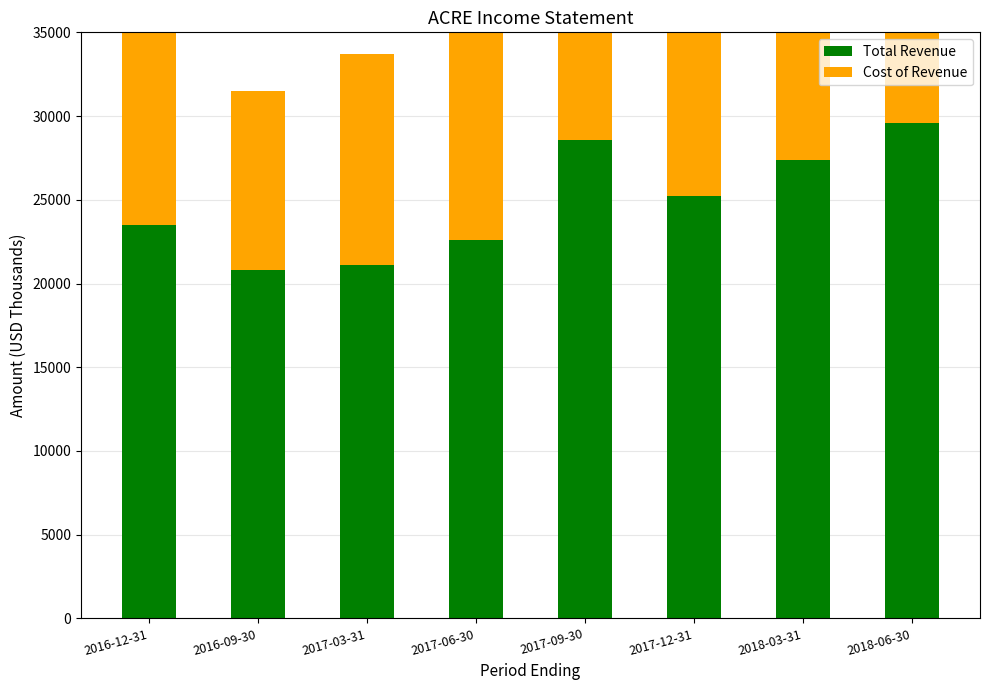

The Total Revenue series shows 29600 at 2018-06-30. True or false?

True